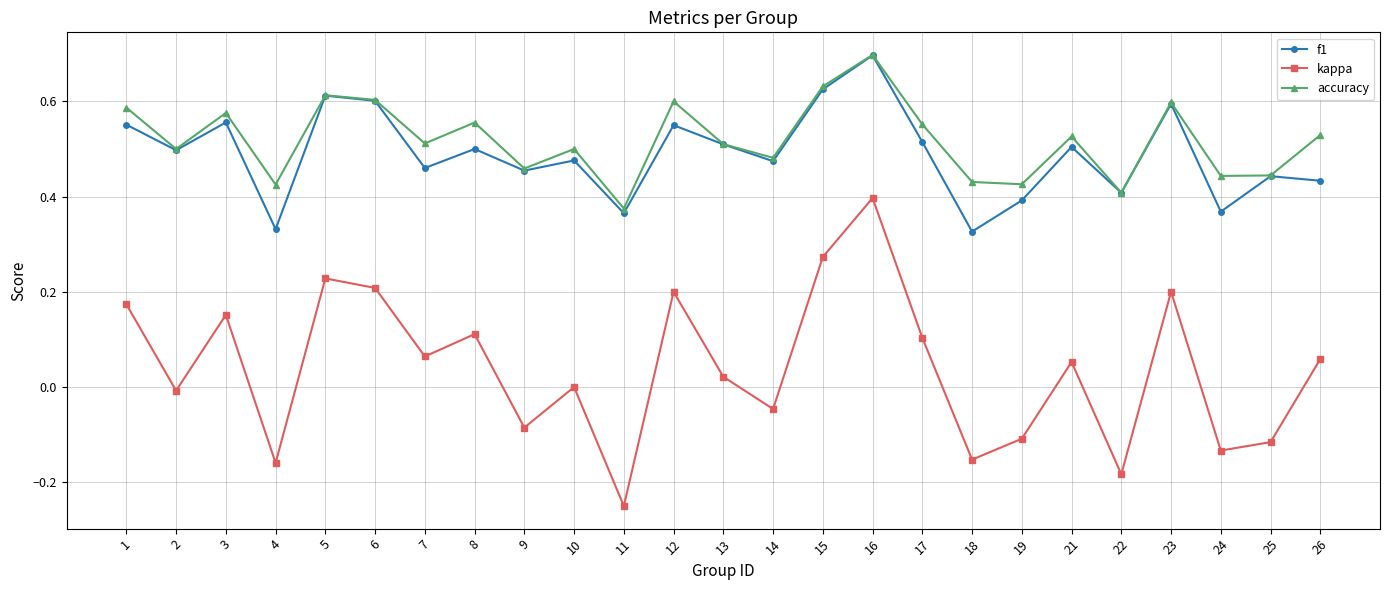

Which series has the widest spread of values?

kappa